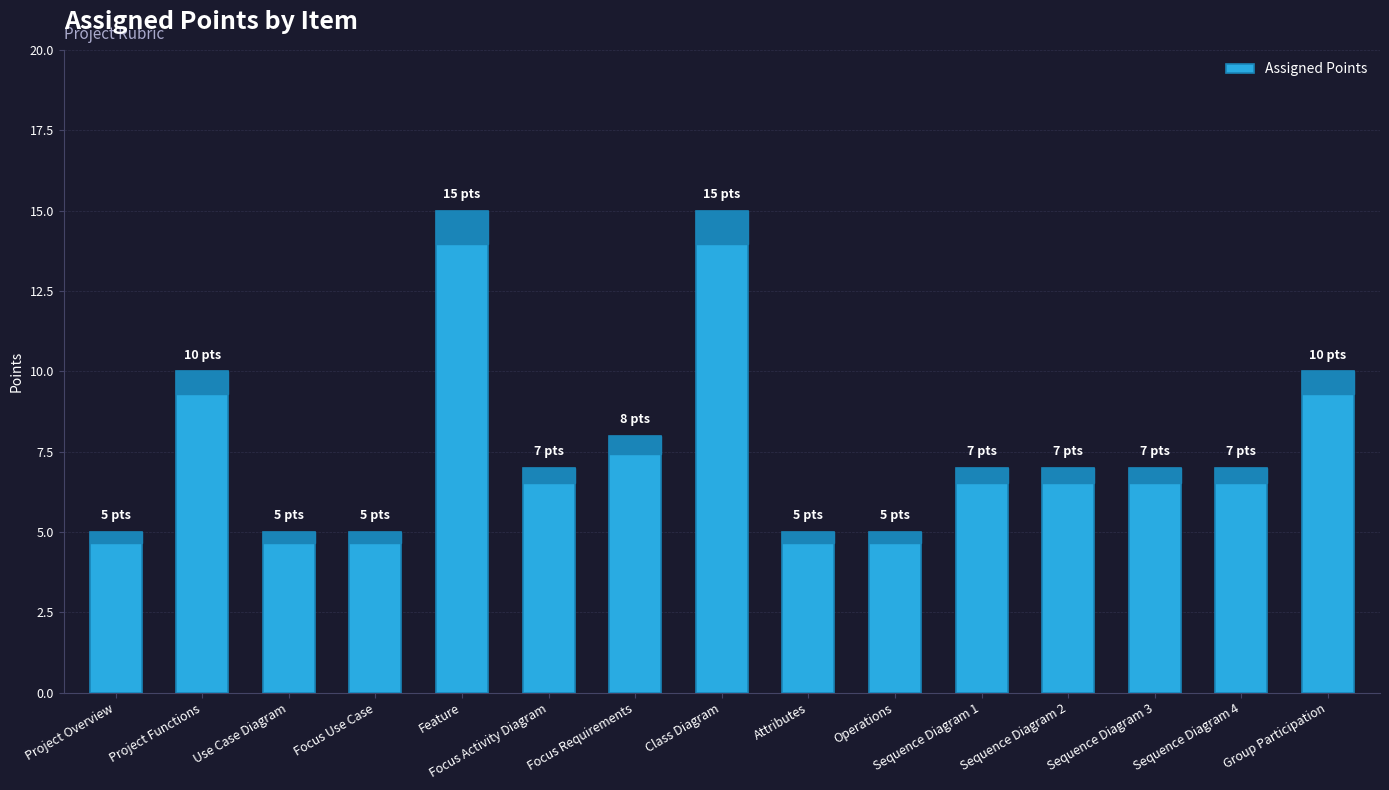

Is it true that the value at Focus Activity Diagram is 2?

False